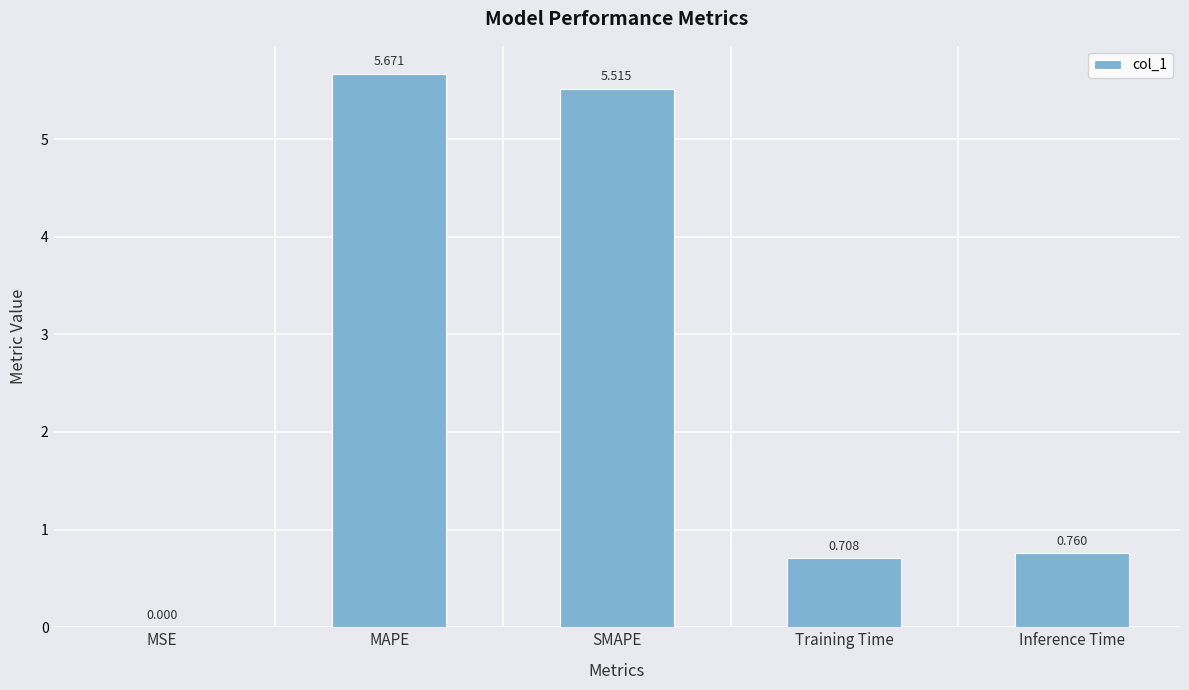

Which category has the highest value across all series?

MAPE